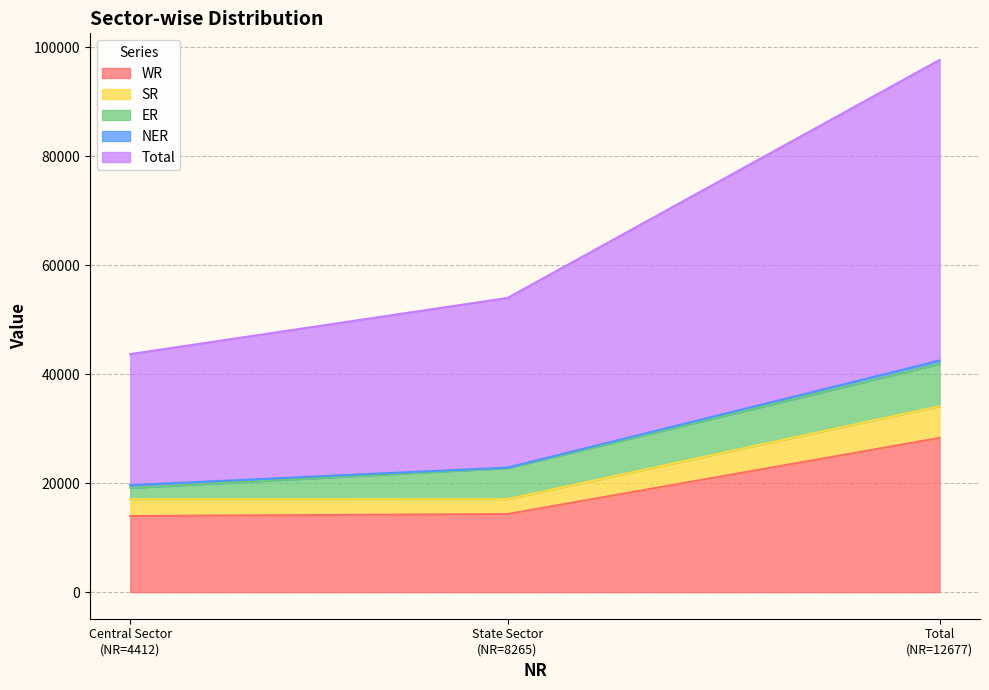

What is the maximum value for WR?

28285